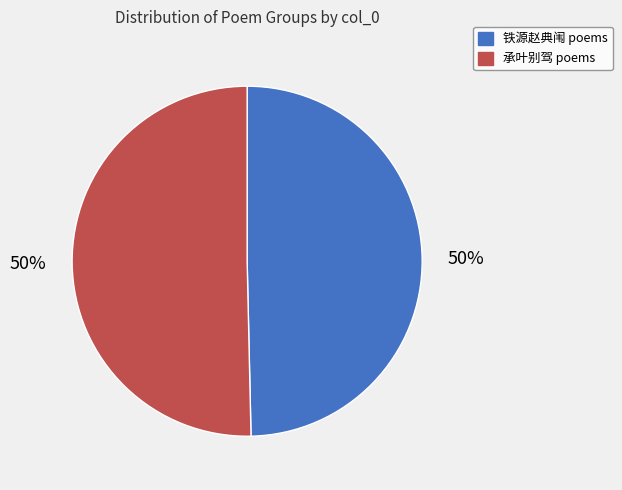

To the nearest percent, what is the average slice percentage?

50%